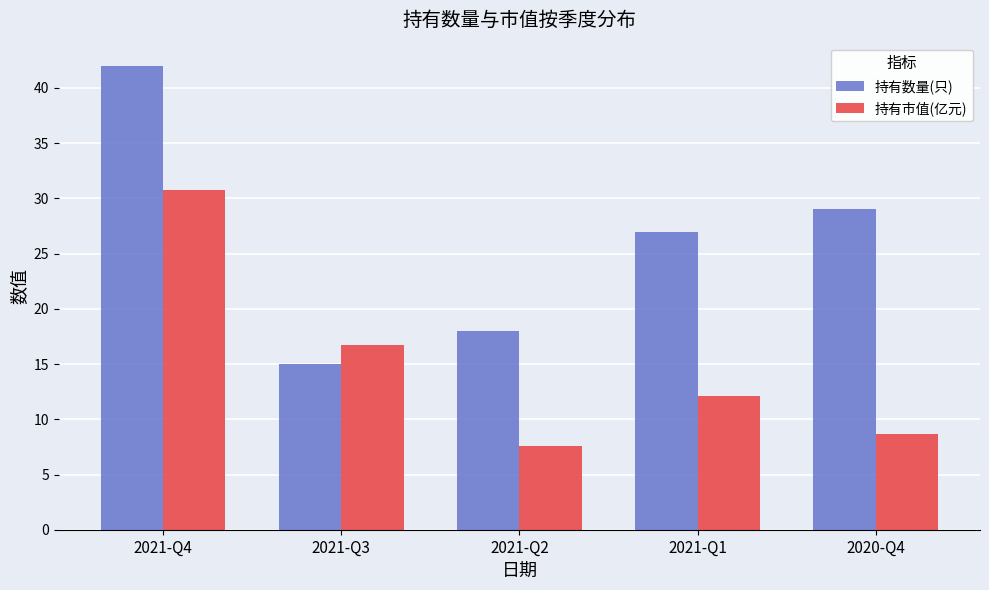

Reading left to right, list all the values displayed in this chart.

持有数量(只): 42.0	15.0	18.0	27.0	29.0
持有市值(亿元): 30.7	16.8	7.6	12.1	8.7